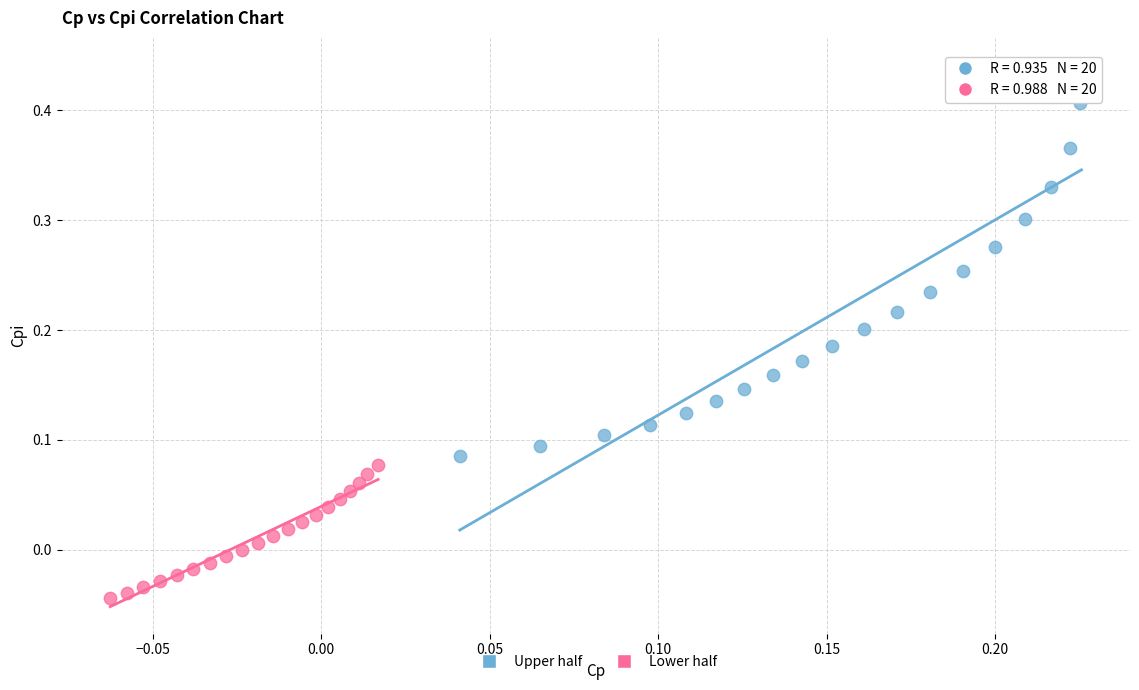

What are all the series names shown in the legend?

Upper half, Lower half